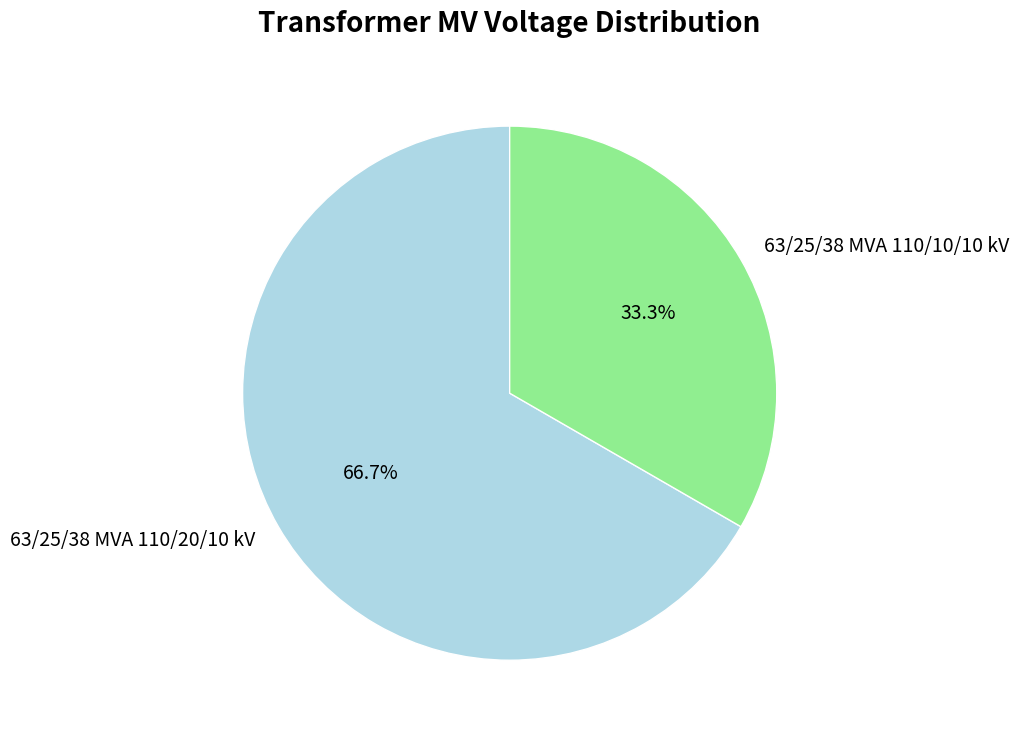

Is it true that 63/25/38 MVA 110/20/10 kV is 58% of the pie?

False